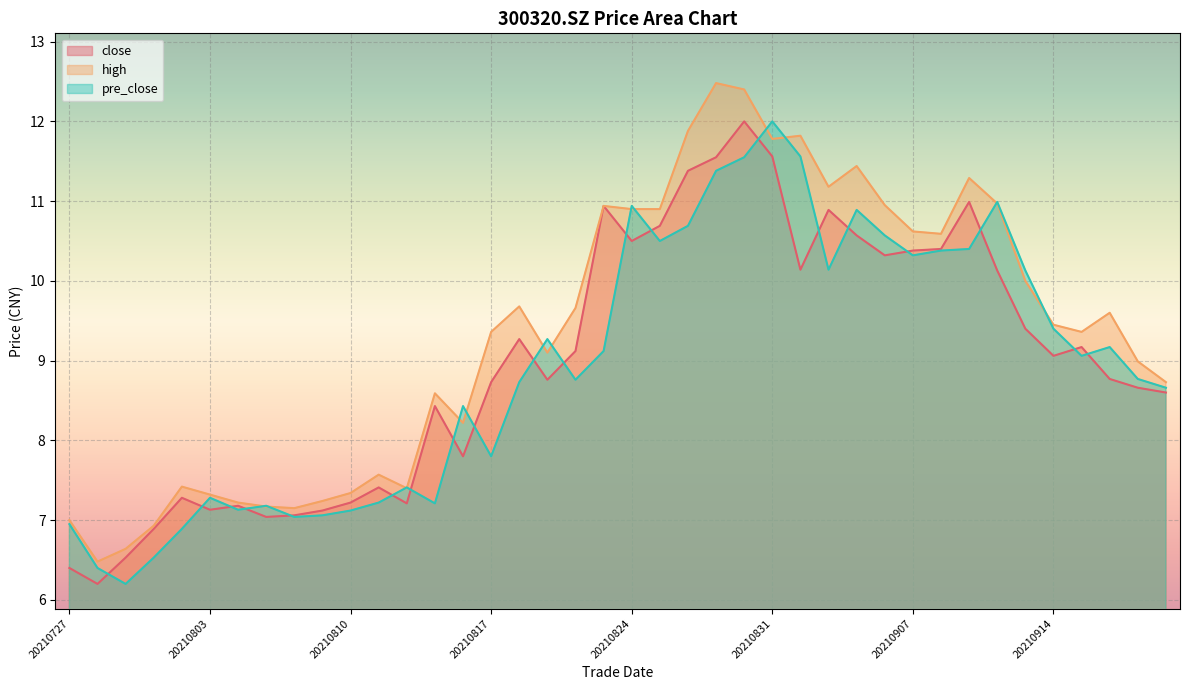

What is the spread (max minus min) of values at 20210810?

0.2